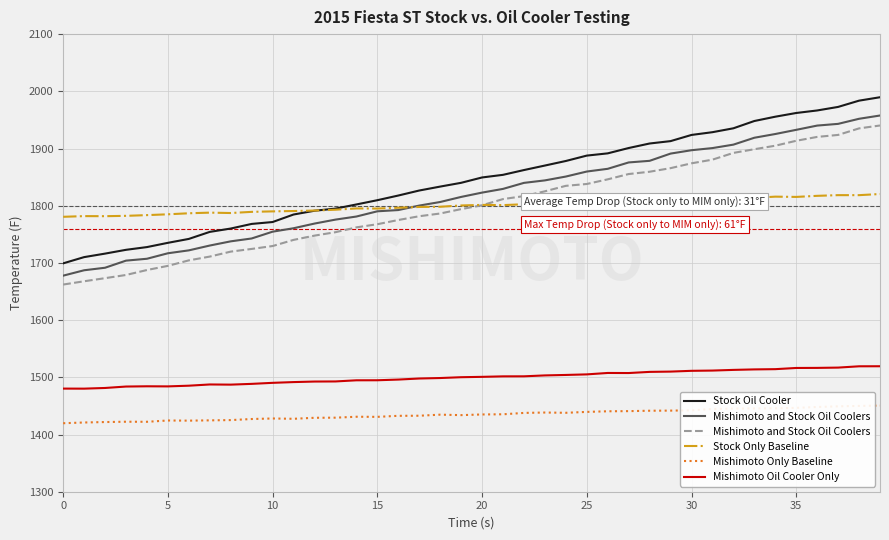

Read the Stock Only Baseline value at 20.

1801.4